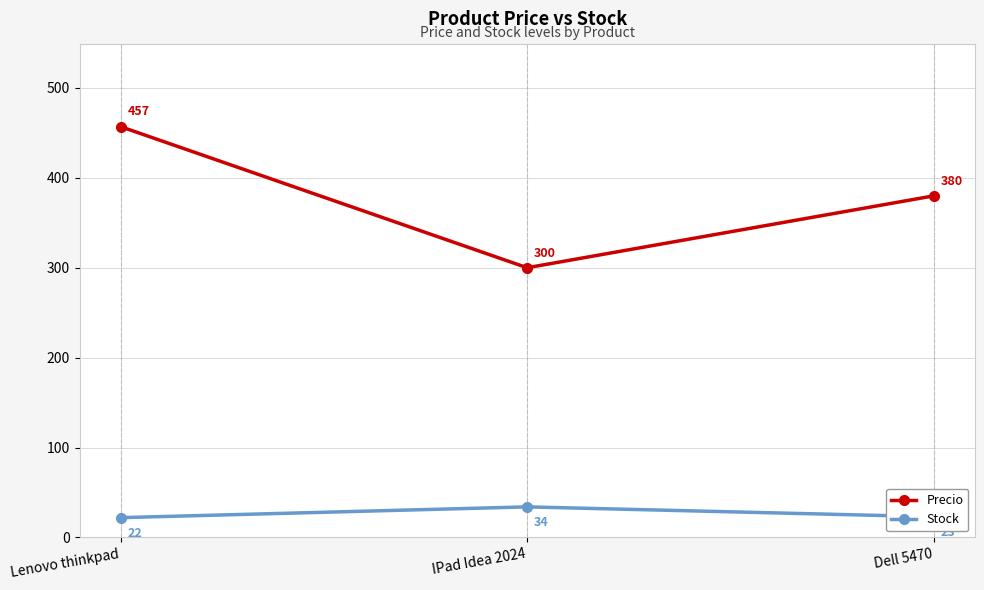

What is the difference between the highest and lowest values at Lenovo thinkpad?

435